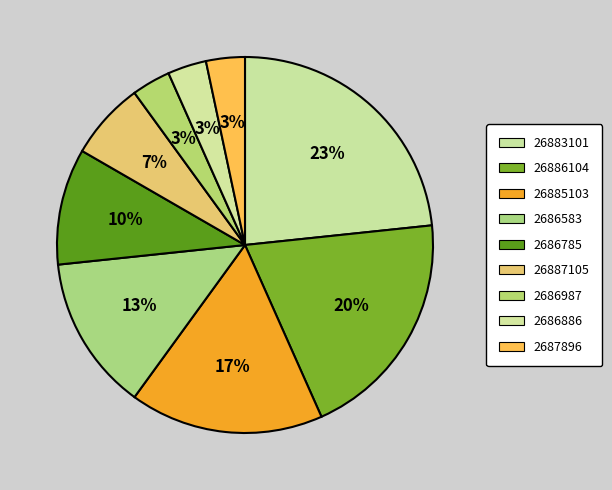

How many slices are in this pie chart?

9